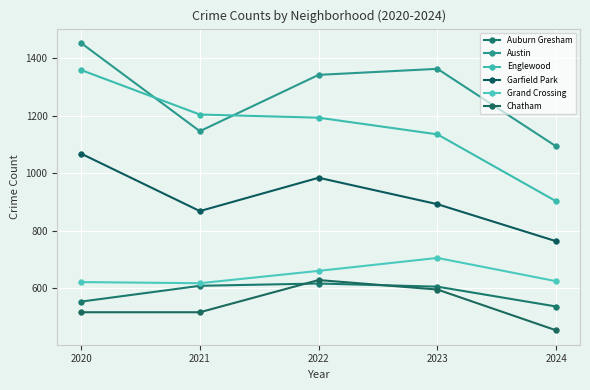

What is the value of the Austin point at the 1st from the left?

1453